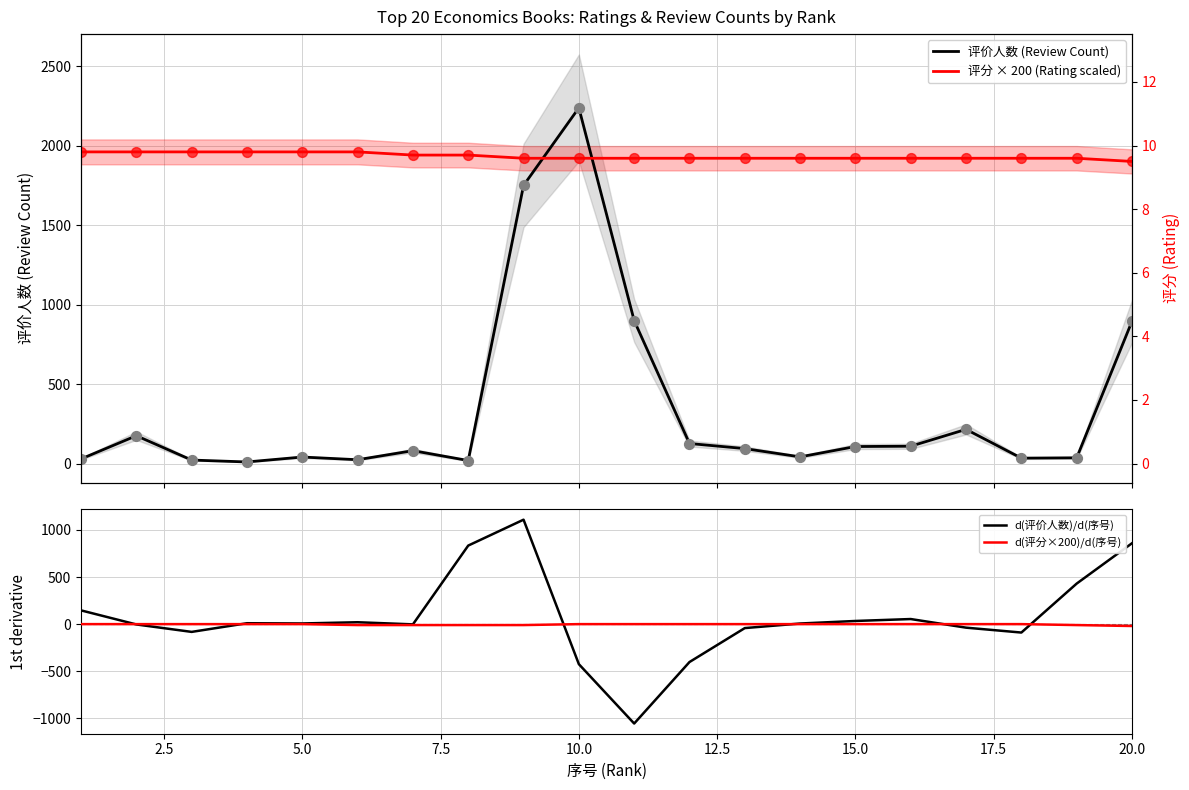

What are all the series names shown in the legend?

评价人数 (Review Count), 评分 × 200 (Rating scaled), d(评价人数)/d(序号), d(评分×200)/d(序号)